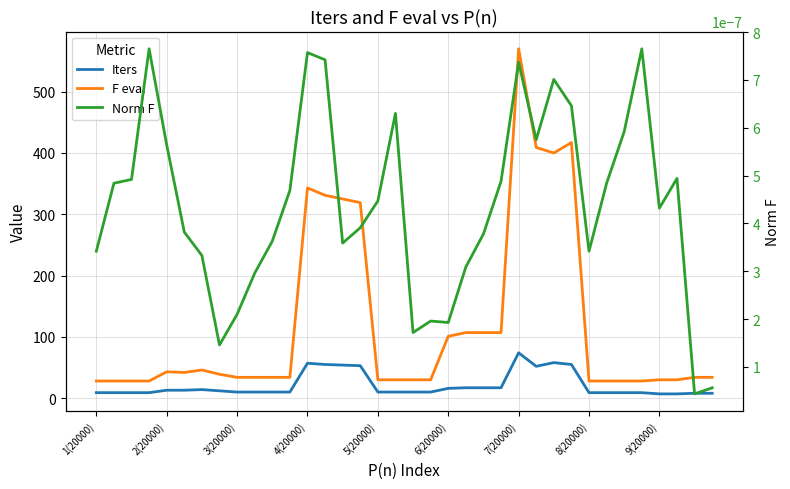

Which series has the largest range (max minus min)?

F eval